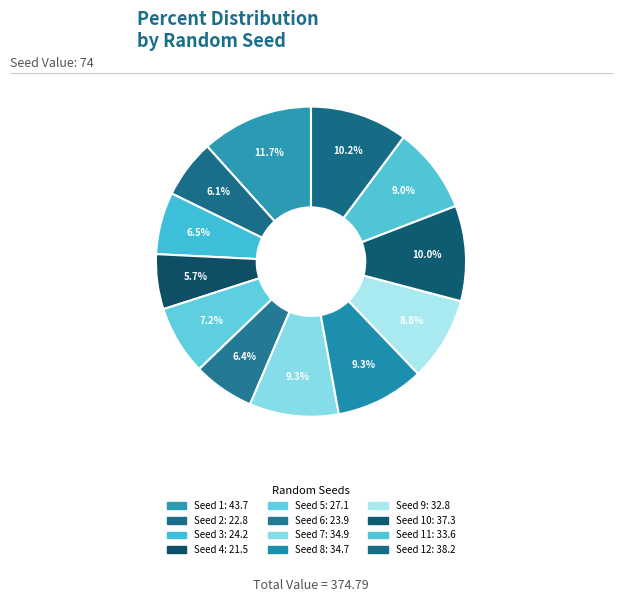

Which slice is the largest?

1